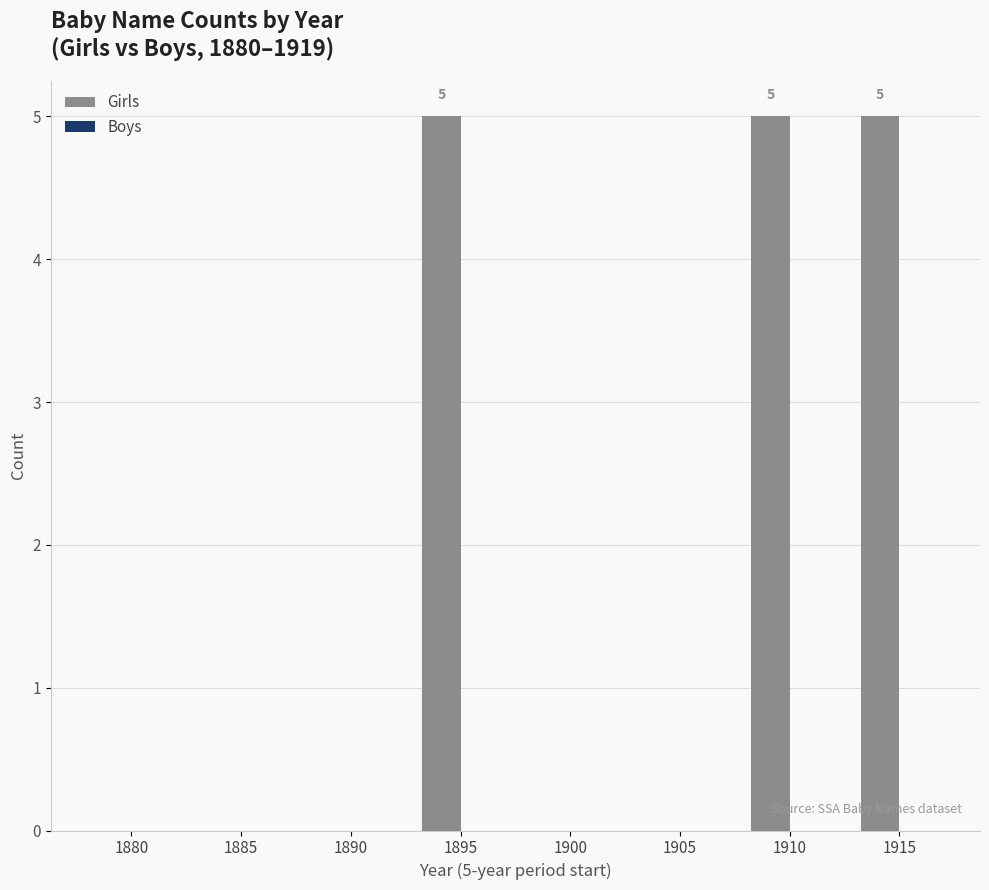

The chart shows a value of 5 at 1895. True or false?

True